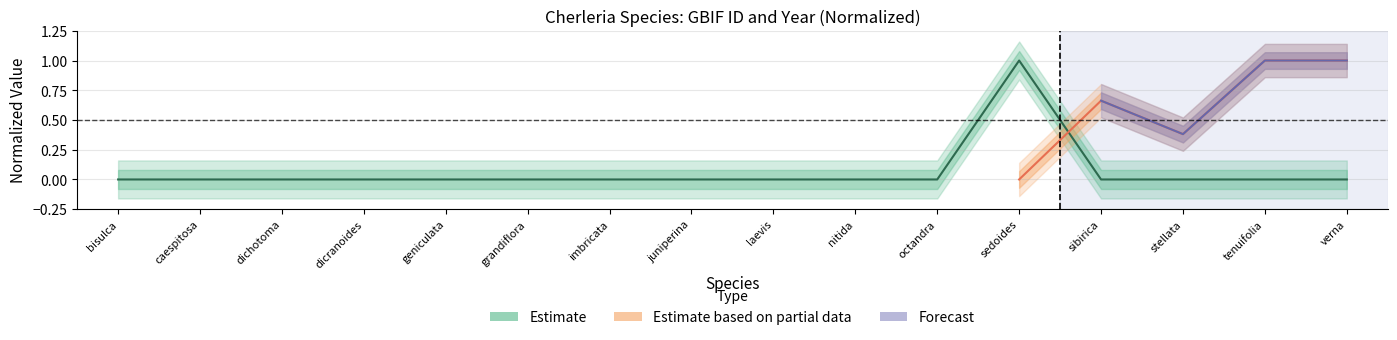

Rank the categories by value from highest to lowest.

sedoides, bisulca, caespitosa, dichotoma, dicranoides, geniculata, grandiflora, imbricata, juniperina, laevis, nitida, octandra, sibirica, stellata, tenuifolia, verna